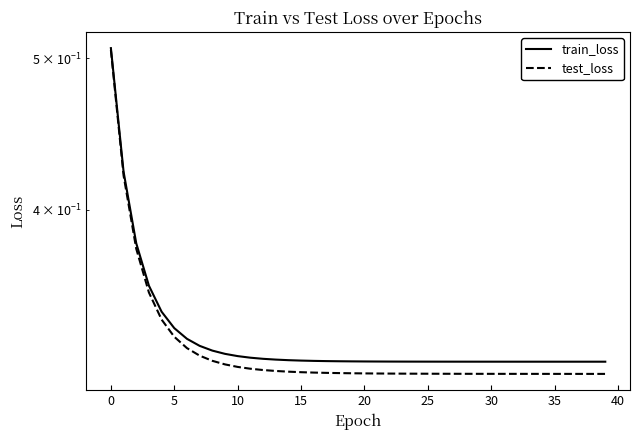

What is the highest value of the test_loss series?

0.5